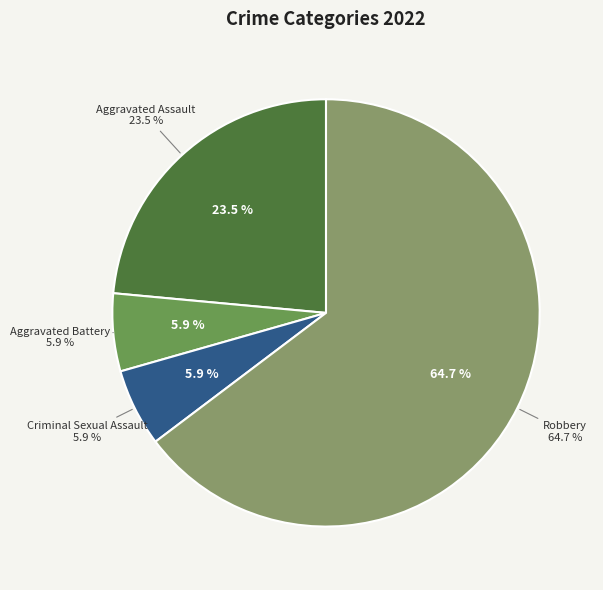

True or false: Criminal Sexual Assault accounts for 6% of the total.

True